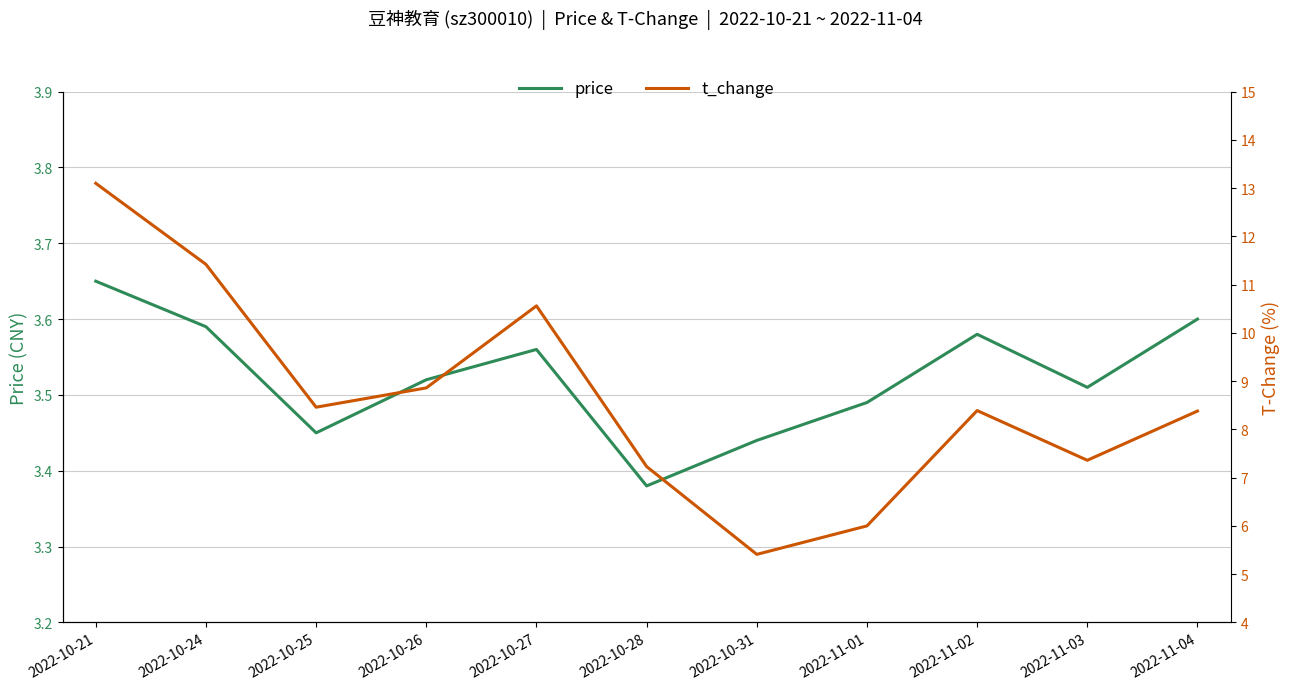

How many categories are shown in the chart?

11